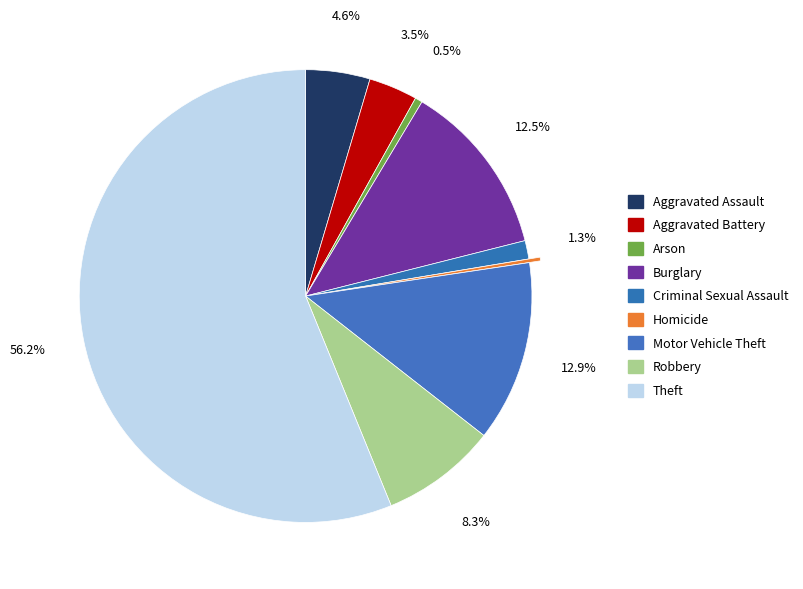

To the nearest percent, what portion does Theft represent?

56%